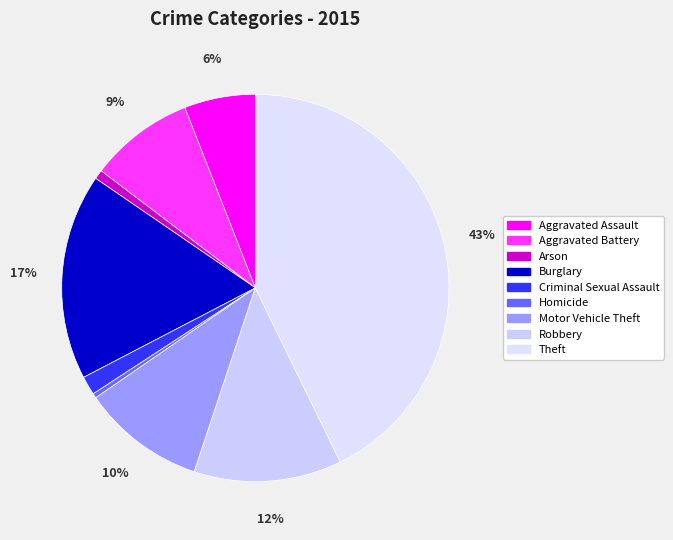

Rank the categories by value from highest to lowest.

Theft, Burglary, Robbery, Motor Vehicle Theft, Aggravated Battery, Aggravated Assault, Criminal Sexual Assault, Arson, Homicide